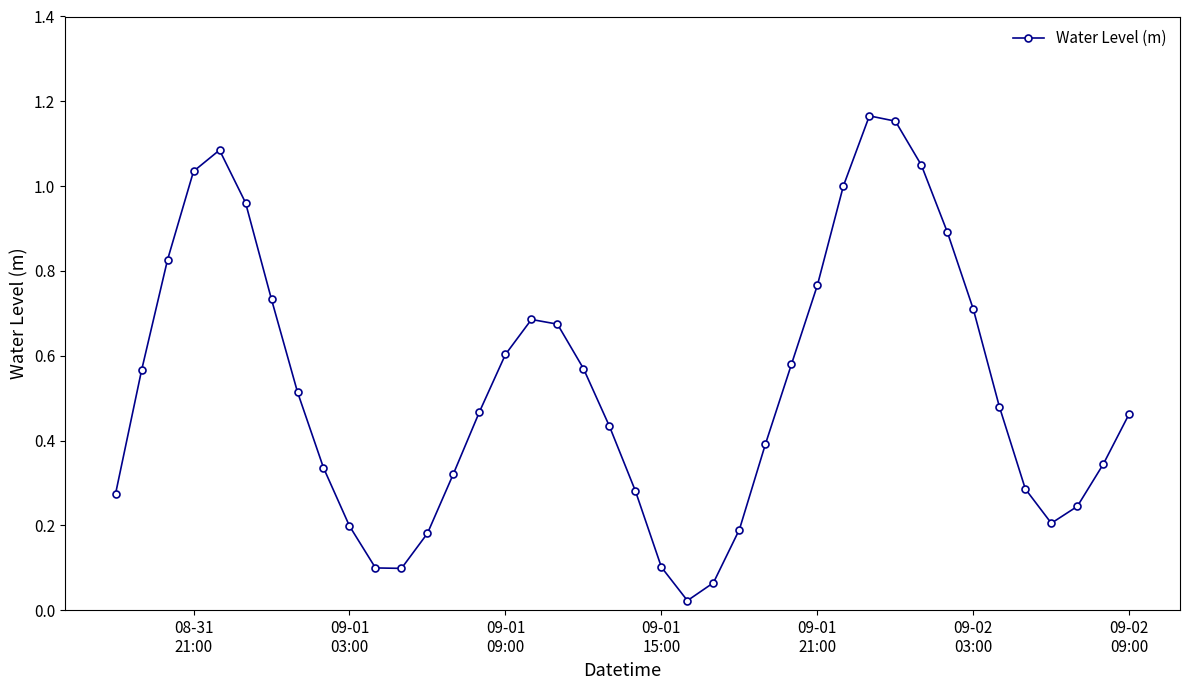

What is the sum of all values?

21.1